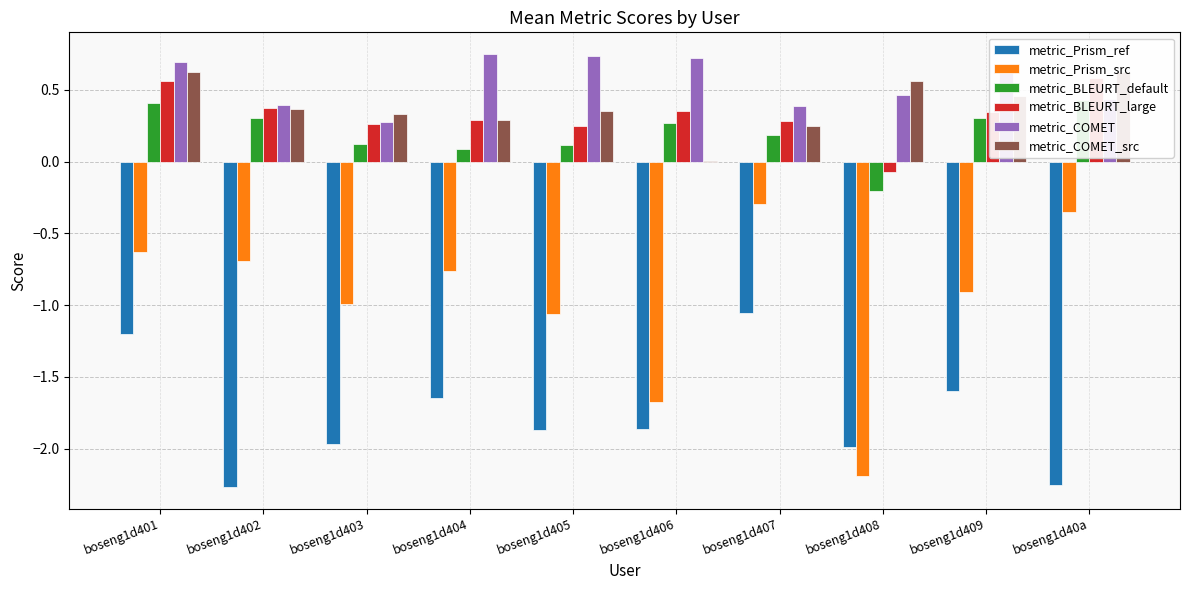

Reading left to right, transcribe all the data shown in this chart.

metric_Prism_ref: boseng1d401=-1.2	boseng1d402=-2.3	boseng1d403=-2.0	boseng1d404=-1.6	boseng1d405=-1.9	boseng1d406=-1.9	boseng1d407=-1.1	boseng1d408=-2.0	boseng1d409=-1.6	boseng1d40a=-2.3
metric_Prism_src: boseng1d401=-0.6	boseng1d402=-0.7	boseng1d403=-1.0	boseng1d404=-0.8	boseng1d405=-1.1	boseng1d406=-1.7	boseng1d407=-0.3	boseng1d408=-2.2	boseng1d409=-0.9	boseng1d40a=-0.4
metric_BLEURT_default: boseng1d401=0.4	boseng1d402=0.3	boseng1d403=0.1	boseng1d404=0.1	boseng1d405=0.1	boseng1d406=0.3	boseng1d407=0.2	boseng1d408=-0.2	boseng1d409=0.3	boseng1d40a=0.4
metric_BLEURT_large: boseng1d401=0.6	boseng1d402=0.4	boseng1d403=0.3	boseng1d404=0.3	boseng1d405=0.2	boseng1d406=0.4	boseng1d407=0.3	boseng1d408=-0.1	boseng1d409=0.3	boseng1d40a=0.6
metric_COMET: boseng1d401=0.7	boseng1d402=0.4	boseng1d403=0.3	boseng1d404=0.7	boseng1d405=0.7	boseng1d406=0.7	boseng1d407=0.4	boseng1d408=0.5	boseng1d409=0.7	boseng1d40a=0.4
metric_COMET_src: boseng1d401=0.6	boseng1d402=0.4	boseng1d403=0.3	boseng1d404=0.3	boseng1d405=0.4	boseng1d406=0.0	boseng1d407=0.2	boseng1d408=0.6	boseng1d409=0.5	boseng1d40a=0.6